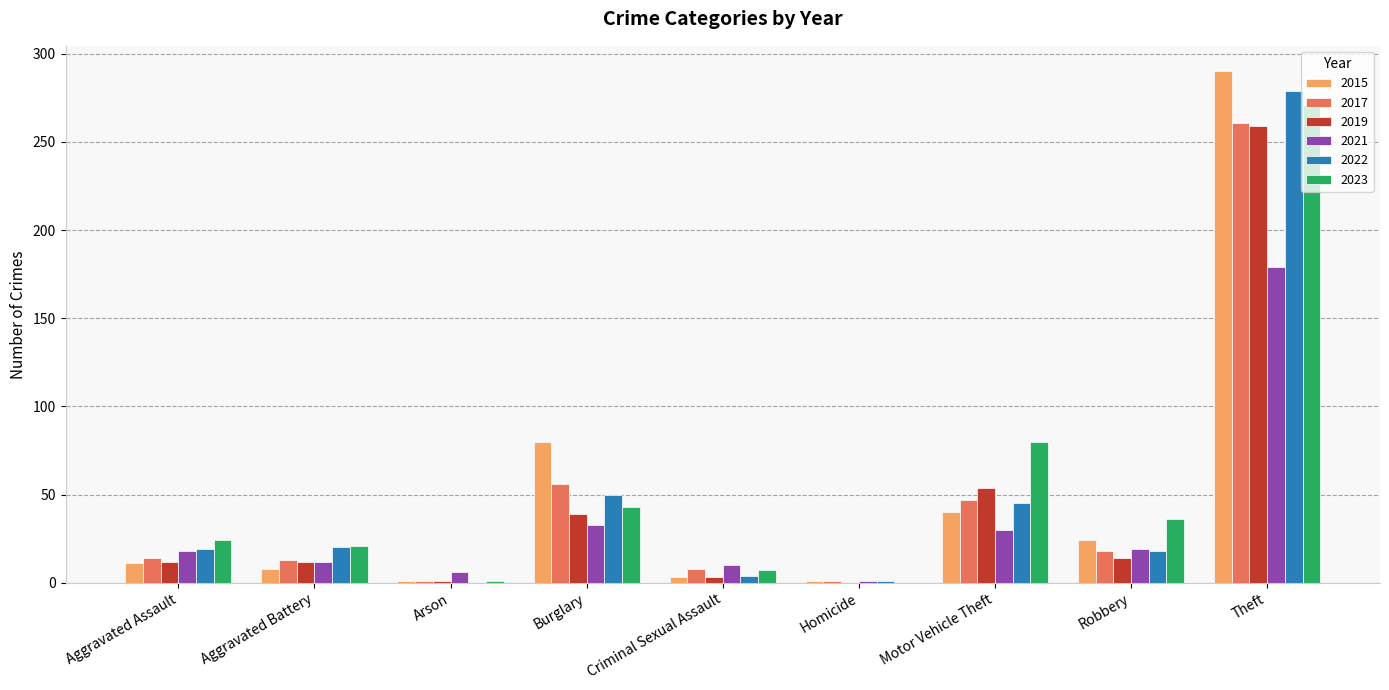

At which label does 2017 reach its peak?

Theft